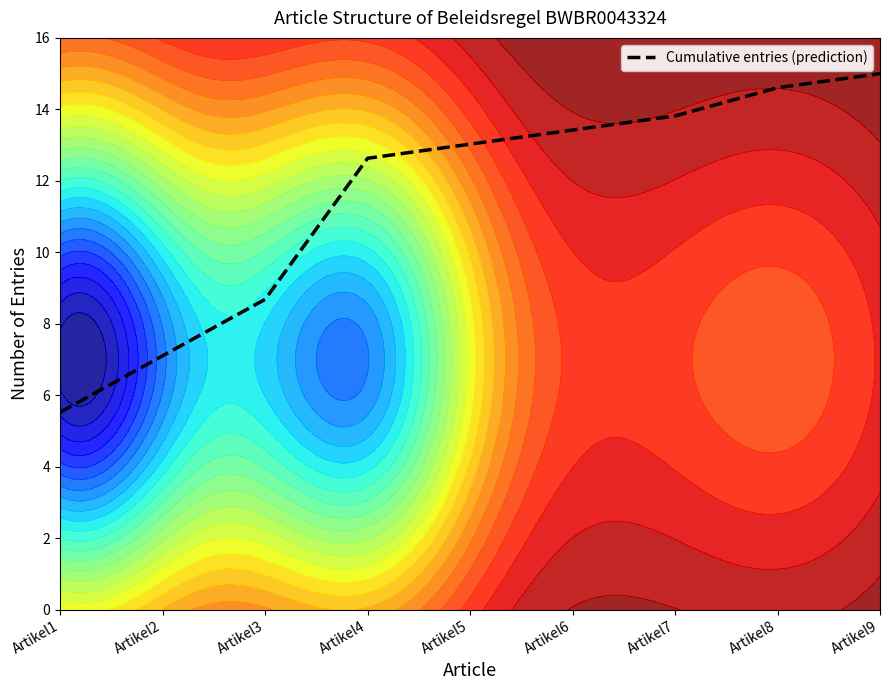

Reading left to right, extract all data points from this chart.

Artikel1=5.5	Artikel2=7.1	Artikel3=8.7	Artikel4=12.6	Artikel5=13.0	Artikel6=13.4	Artikel7=13.8	Artikel8=14.6	Artikel9=15.0